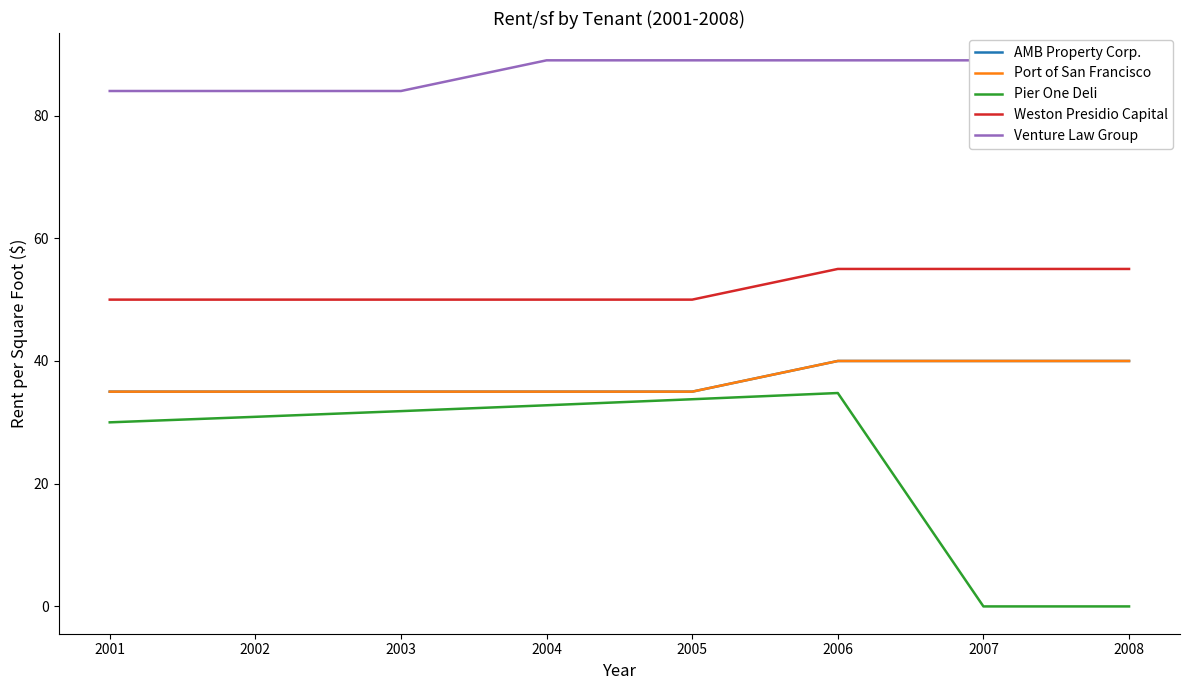

List the labels in order of Weston Presidio Capital value, smallest first.

2001, 2002, 2003, 2004, 2005, 2006, 2007, 2008